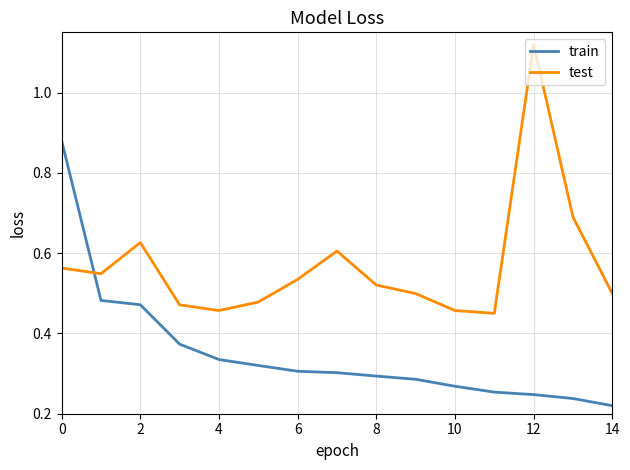

True or false: test has more than 1 points higher than both neighbors.

True